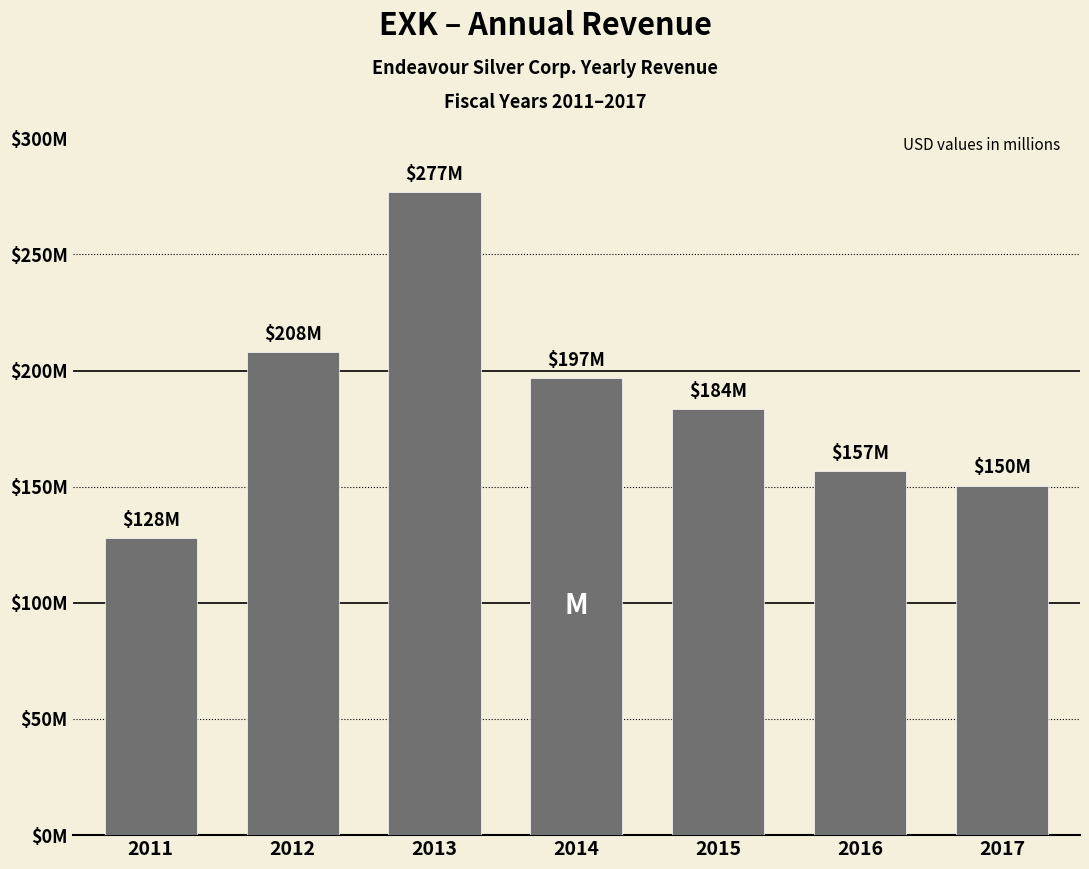

Are the bars grouped side by side (vs. stacked)?

No